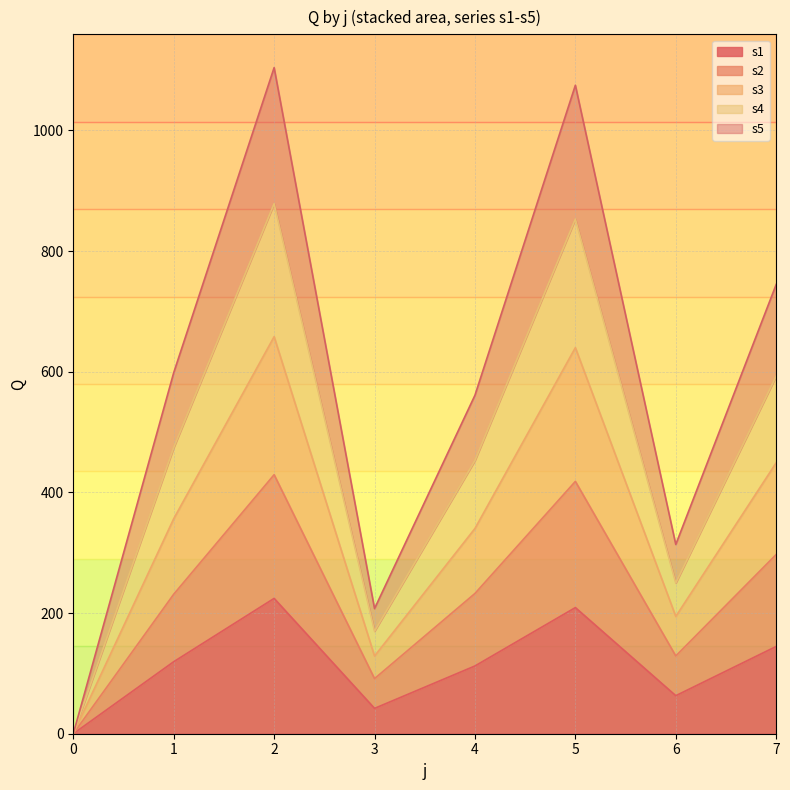

True or false: s2 and s5 intersect in this chart.

False